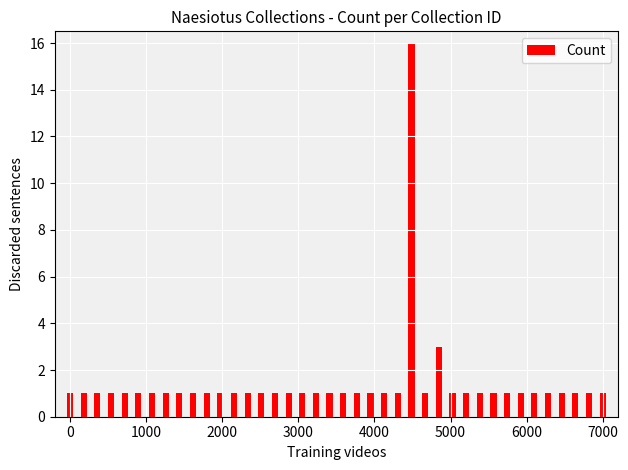

What is the average value?

1